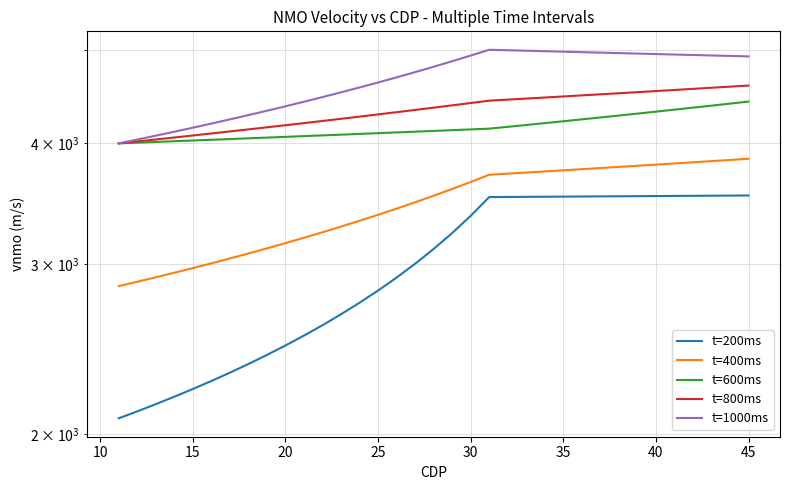

What is the greatest value displayed?

5000.0